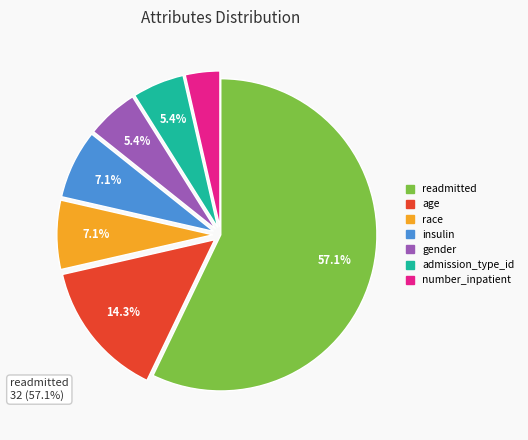

Count the number of slices in the pie.

7